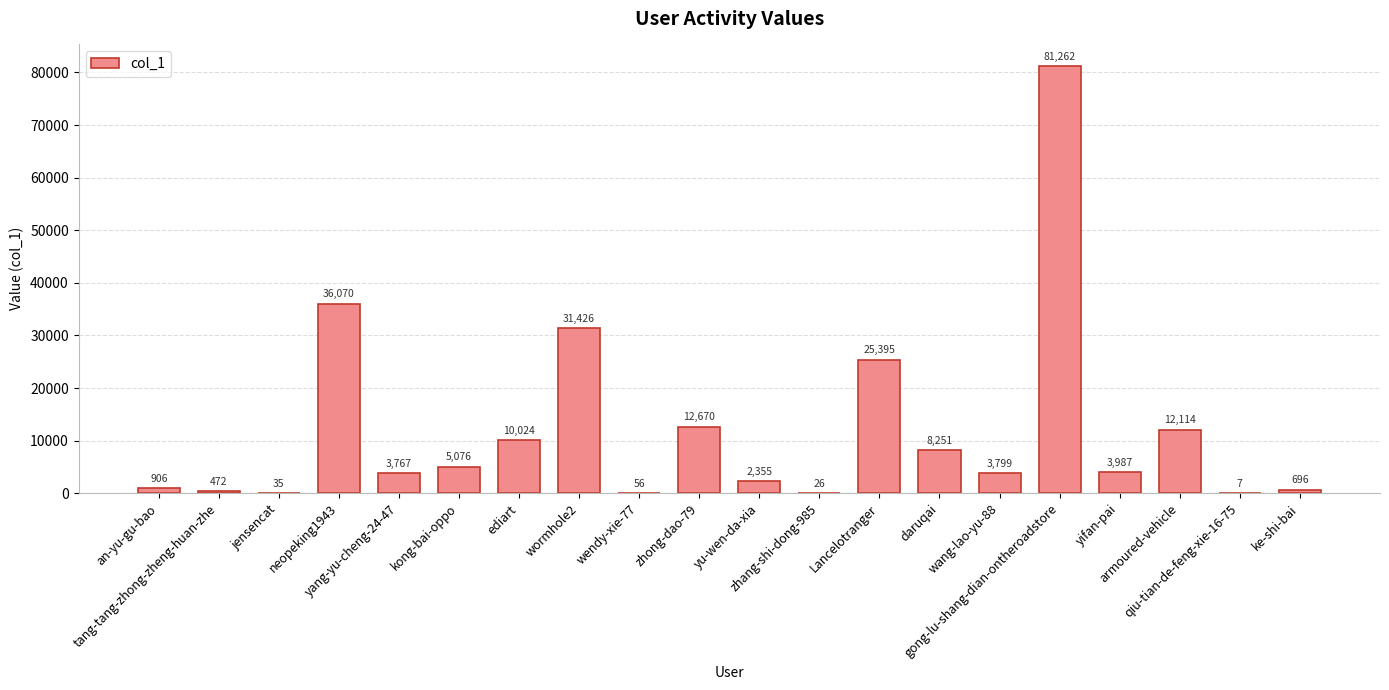

The chart shows a value of 3799 at wang-lao-yu-88. True or false?

True